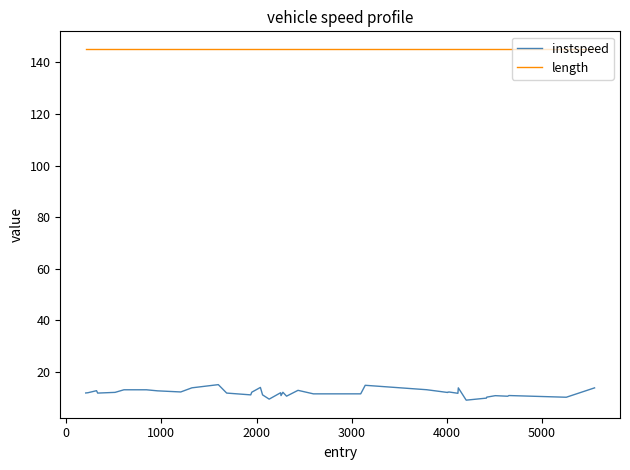

Rank the series by their average value, from lowest to highest.

instspeed, length